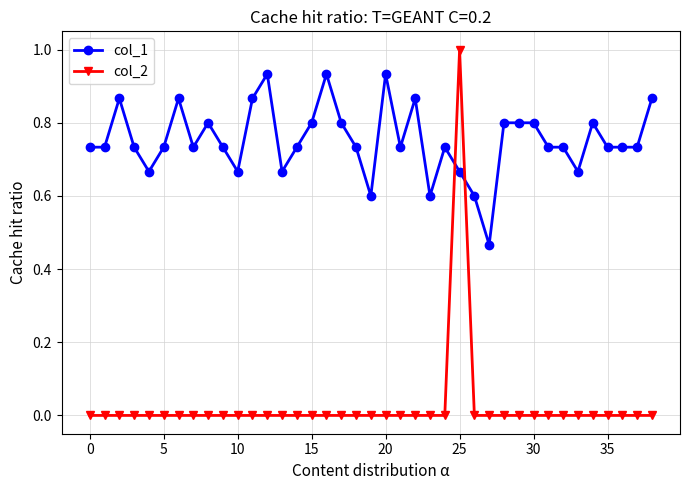

Which series has the largest range (max minus min)?

col_2